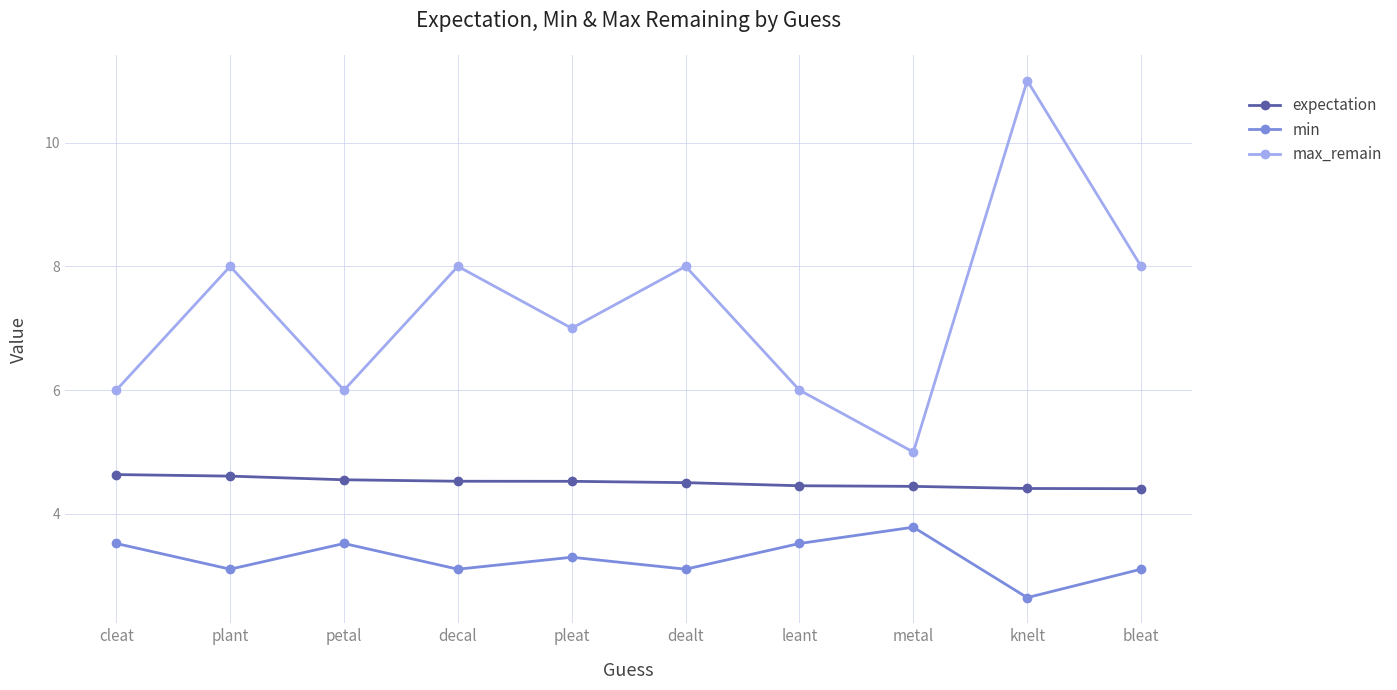

What is the label of the 5th point from the left?

pleat